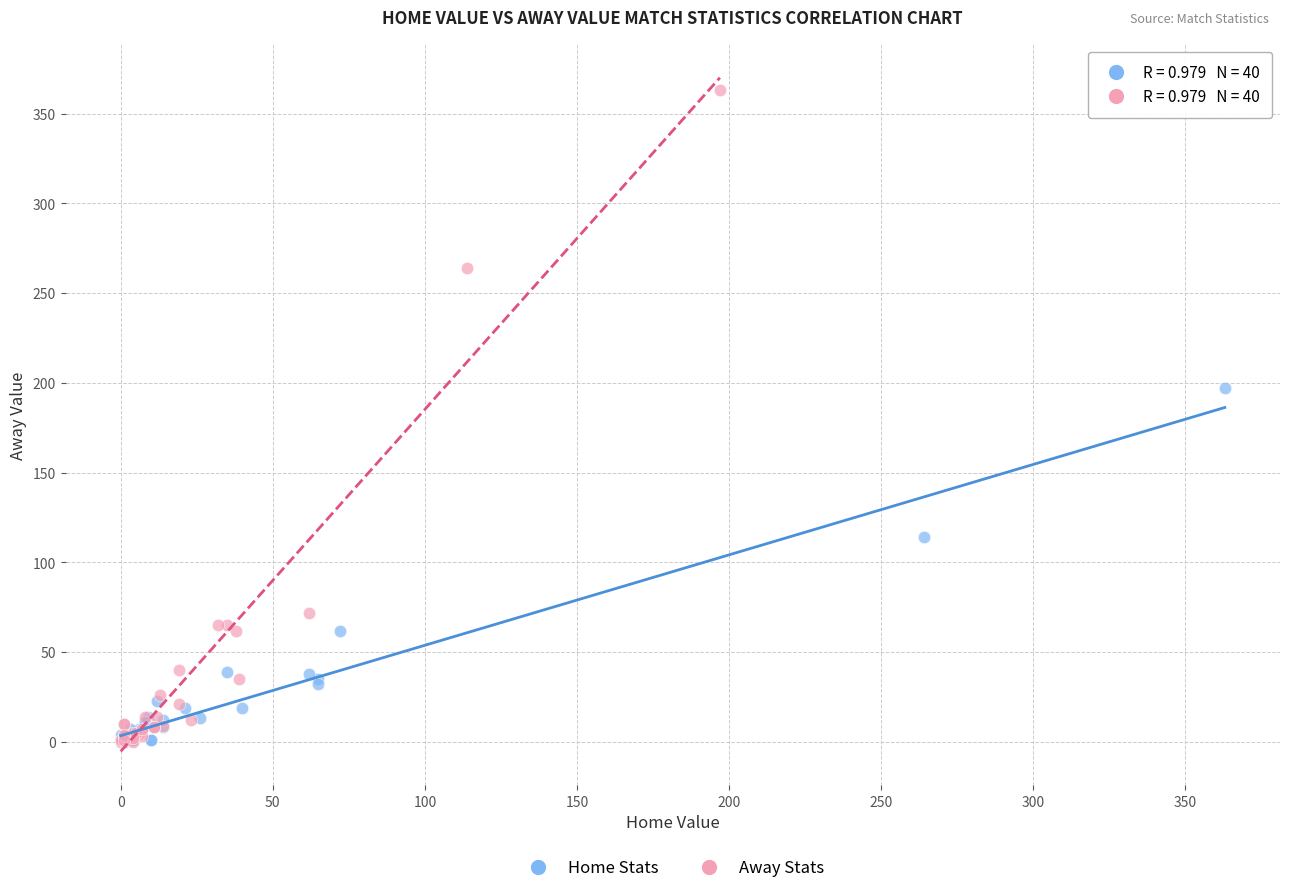

Which series reaches the maximum Y coordinate?

Away Stats